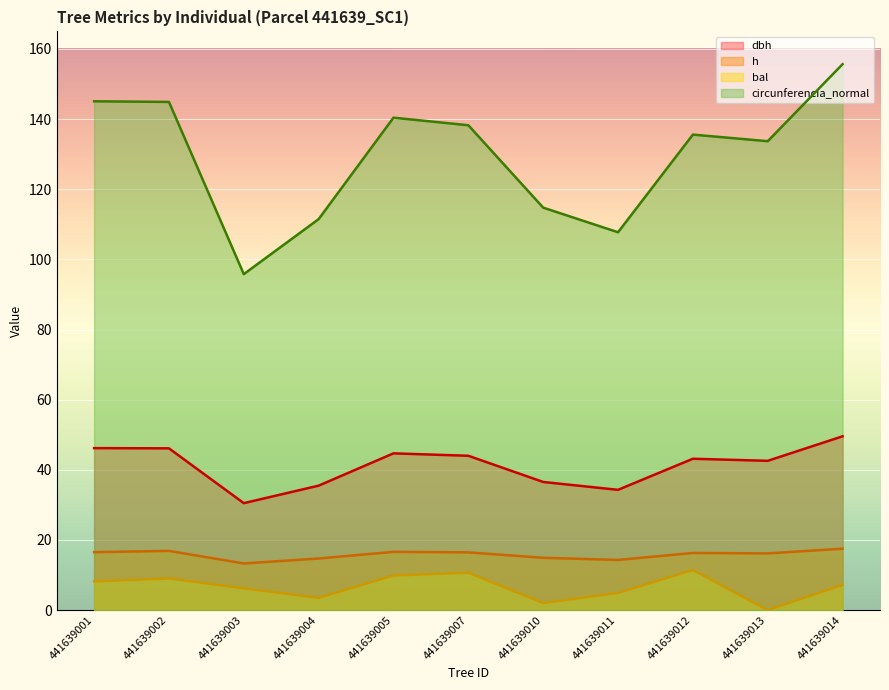

True or false: dbh and bal intersect in this chart.

False